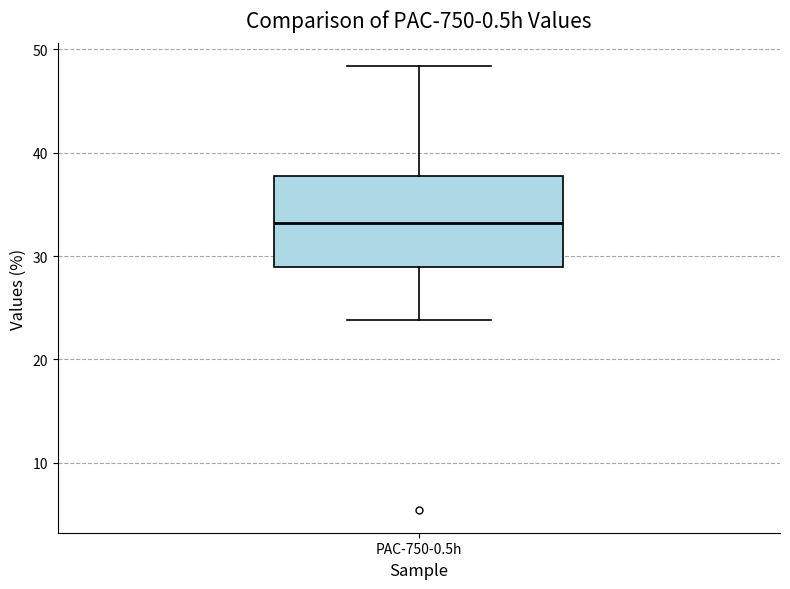

Read this box plot against the y-axis: the position of the median line, the range covered by the box, and the ends of both whiskers. The values are not printed on the chart, so give them approximately, as read against the axis.

median 33, box 29 to 38, whiskers 24 to 48